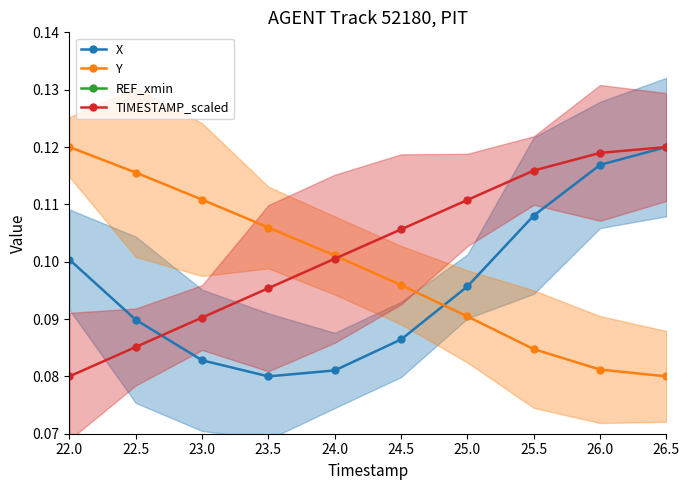

Which series changed the most between 23.0 and 24.0?

TIMESTAMP_scaled